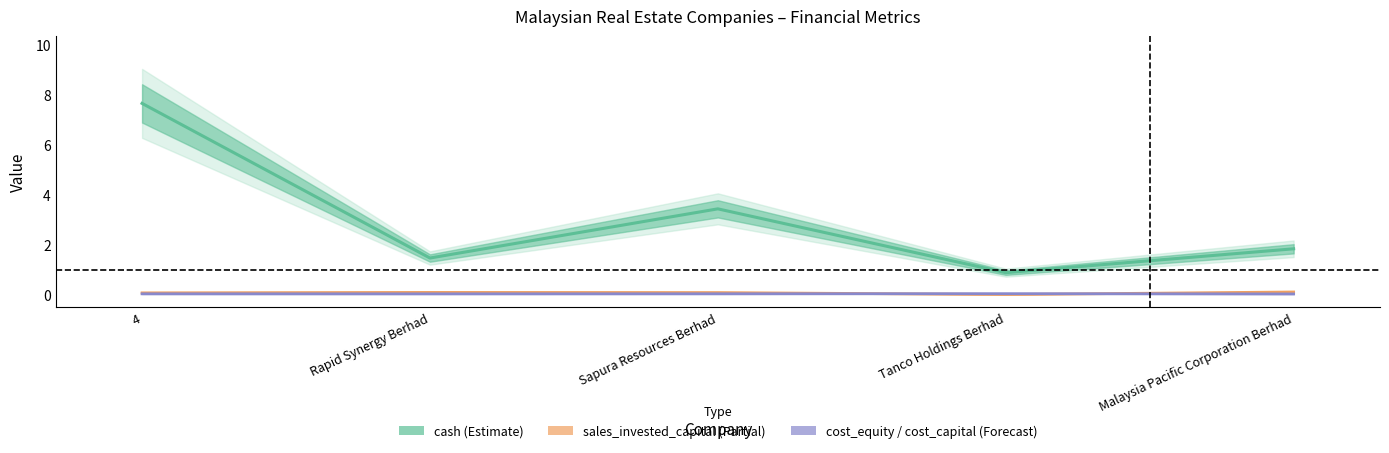

Which category has the lowest value in the cost_equity / cost_capital series?

Malaysia Pacific Corporation Berhad